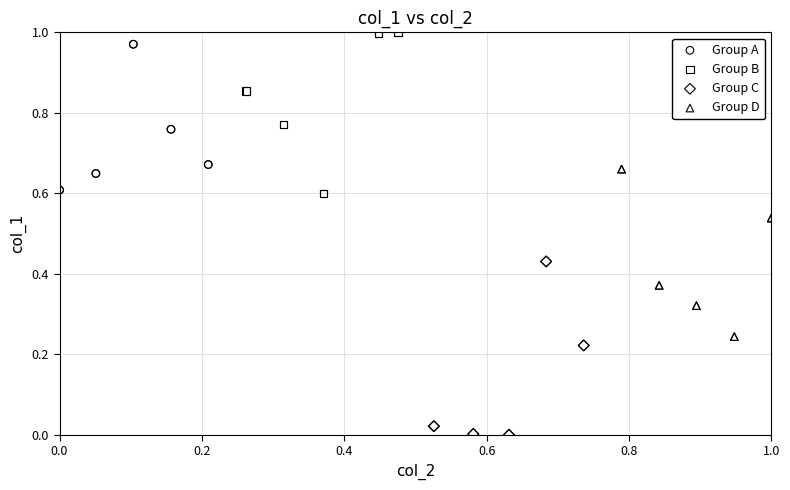

What are all the series names shown in the legend?

Group A, Group B, Group C, Group D